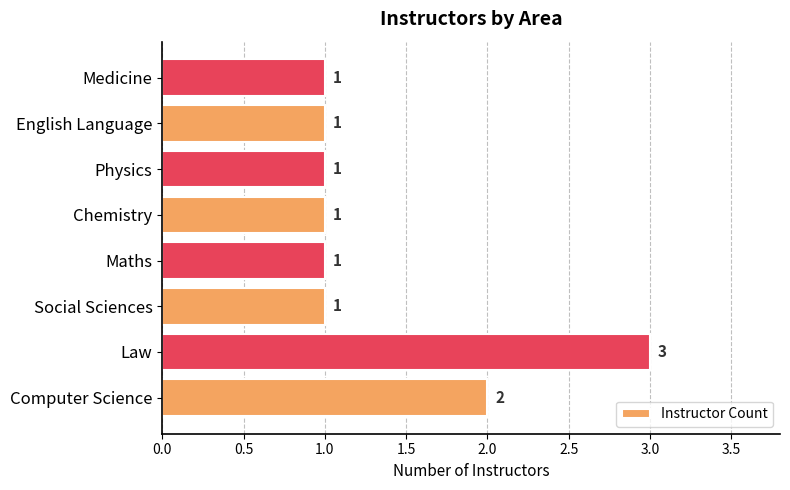

True or false: the data shows 1 at English Language.

True